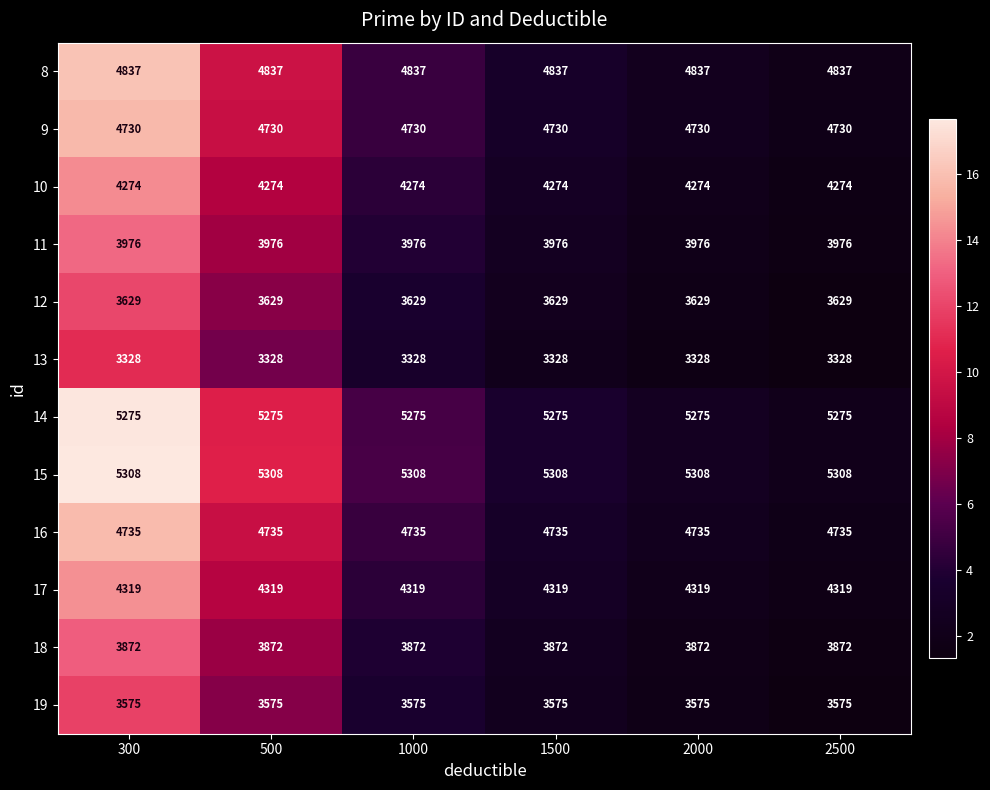

What is the sum of the 10 values at 2500 and 500?

8548